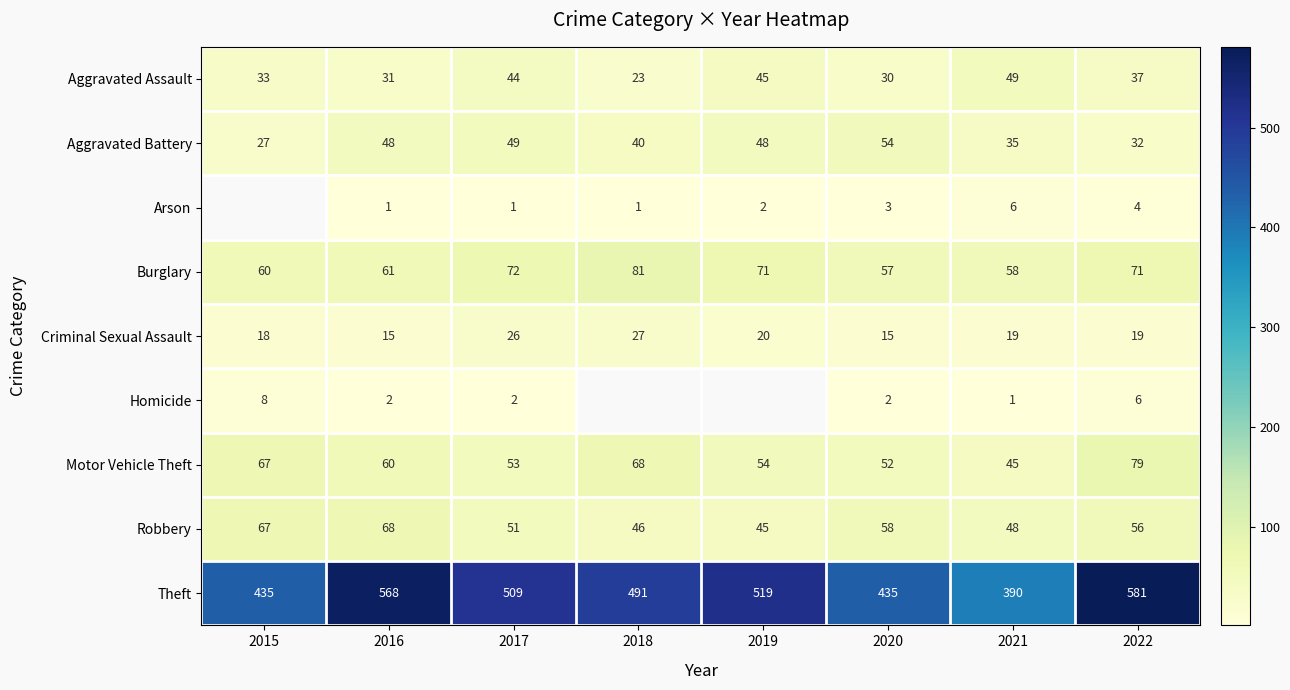

The value of Motor Vehicle Theft at 2019 is 34. True or false?

False